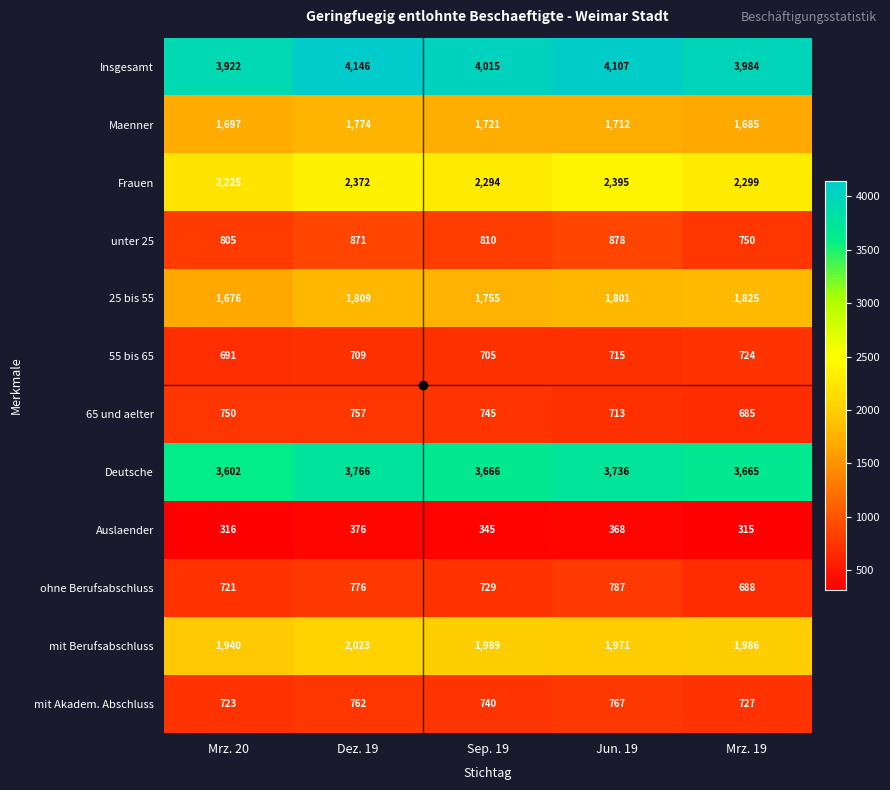

What is the approximate value of ohne Berufsabschluss at Dez. 19, to the nearest 5?

775